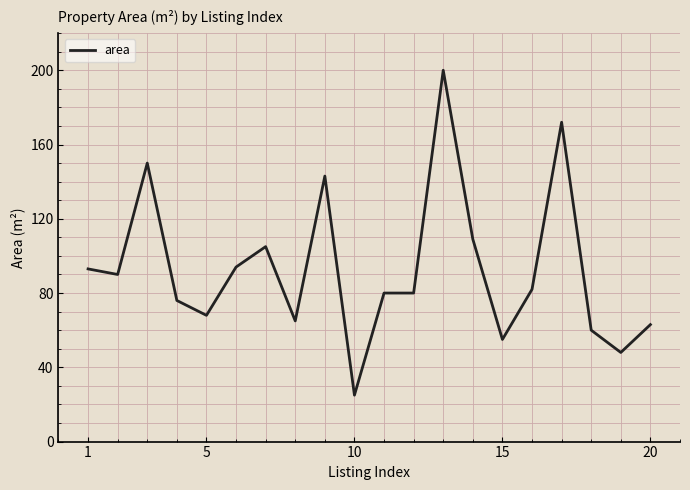

What is the maximum value shown in the chart?

200